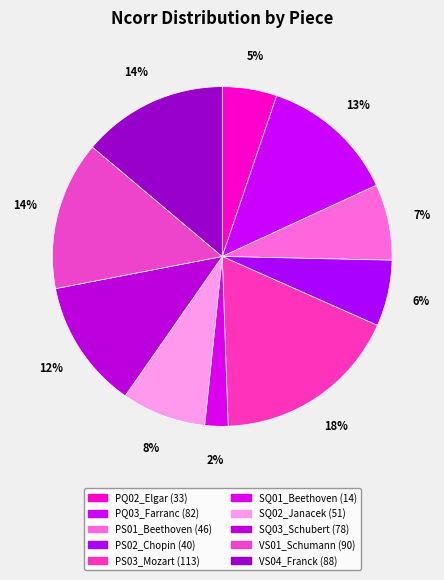

To the nearest percent, what portion does SQ02_Janacek represent?

8%